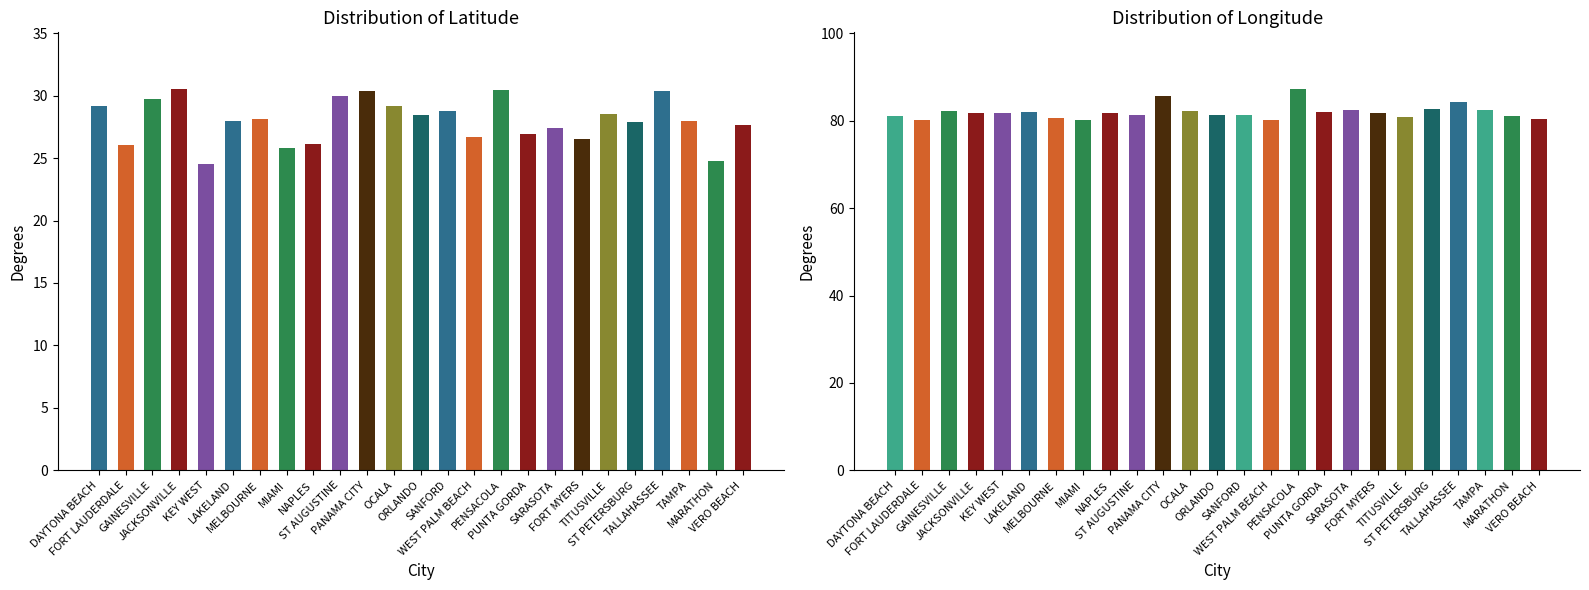

Which category has the lowest value in the lon series?

WEST PALM BEACH